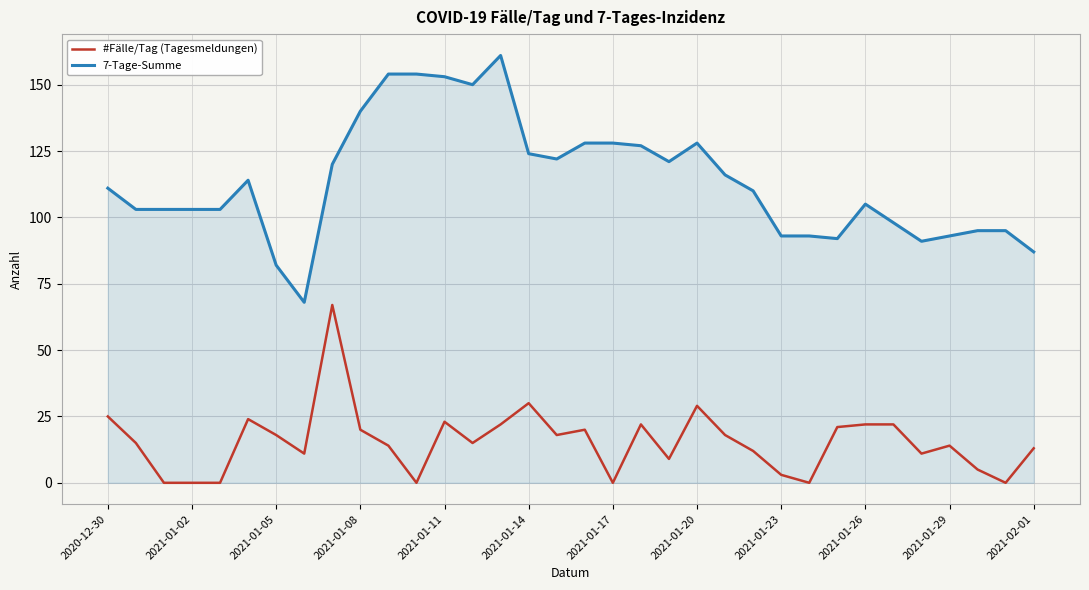

What are all the series names shown in the legend?

#Fälle/Tag (Tagesmeldungen), 7-Tage-Summe